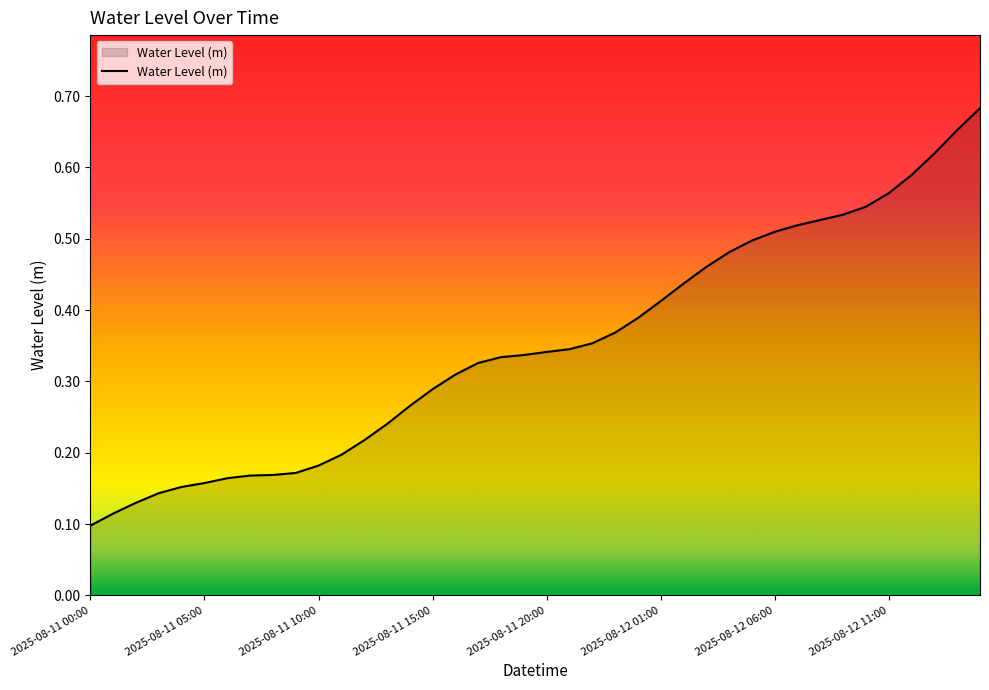

Does the chart display data point markers on the line(s)?

No